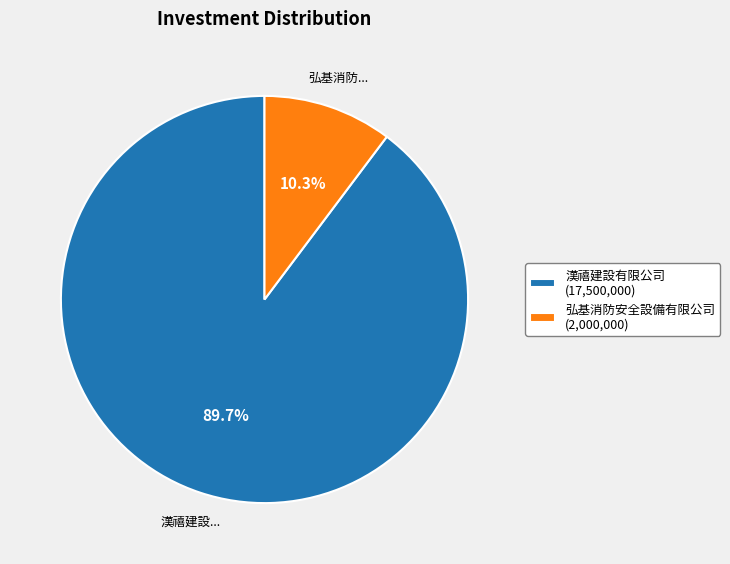

Which slice is the largest?

漢禧建設有限公司